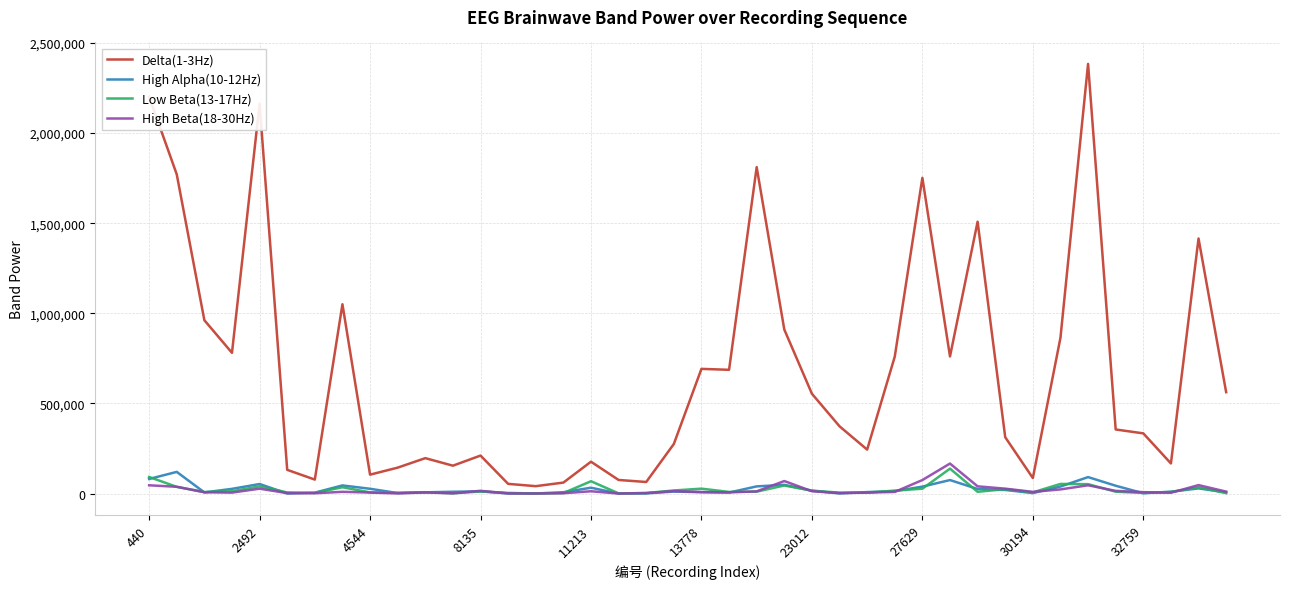

Which series has the largest total across all categories?

Delta(1-3Hz)